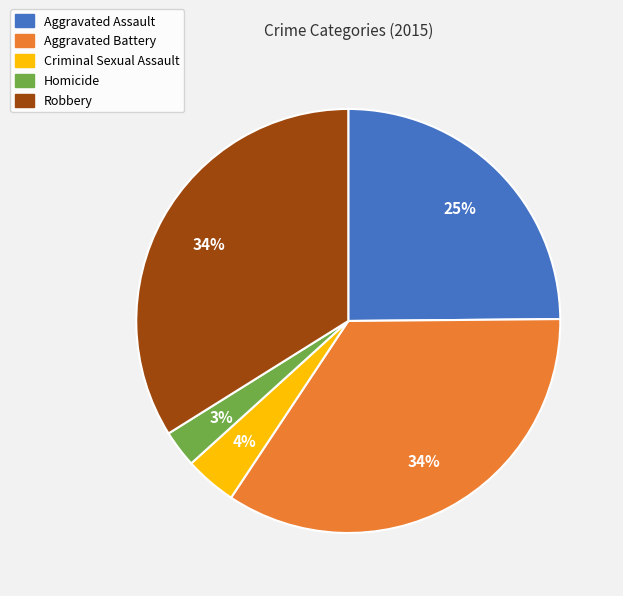

Does Robbery represent more than half of the total?

No